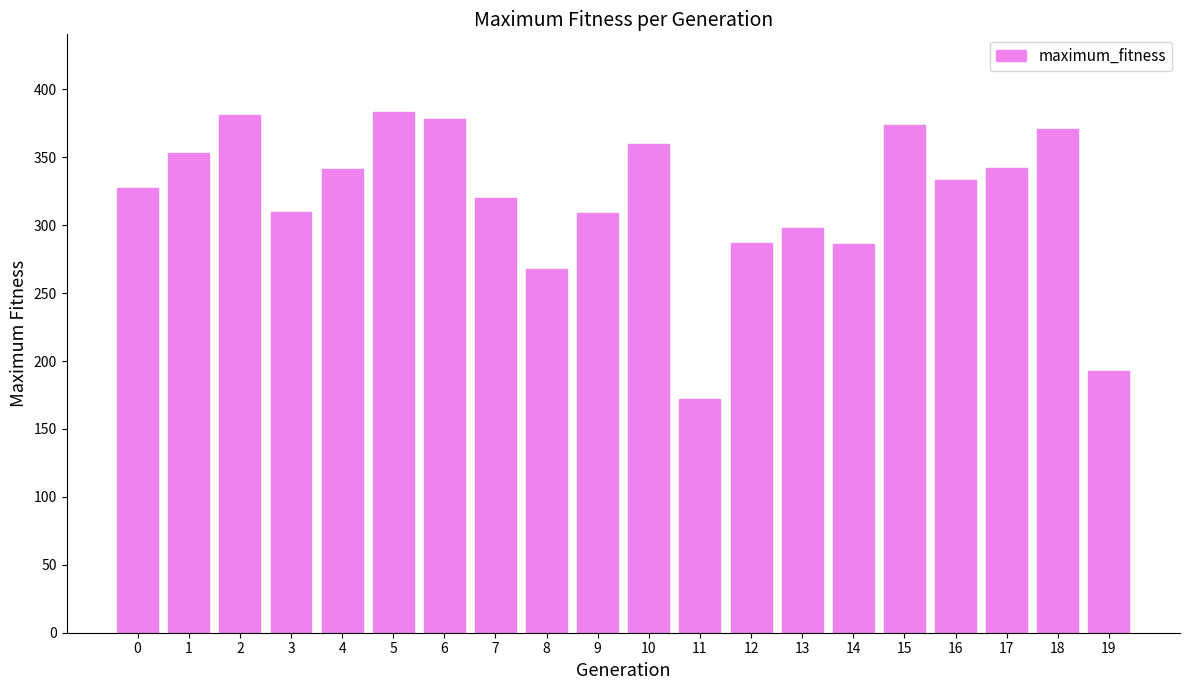

At which category does the chart reach its minimum across all series?

11